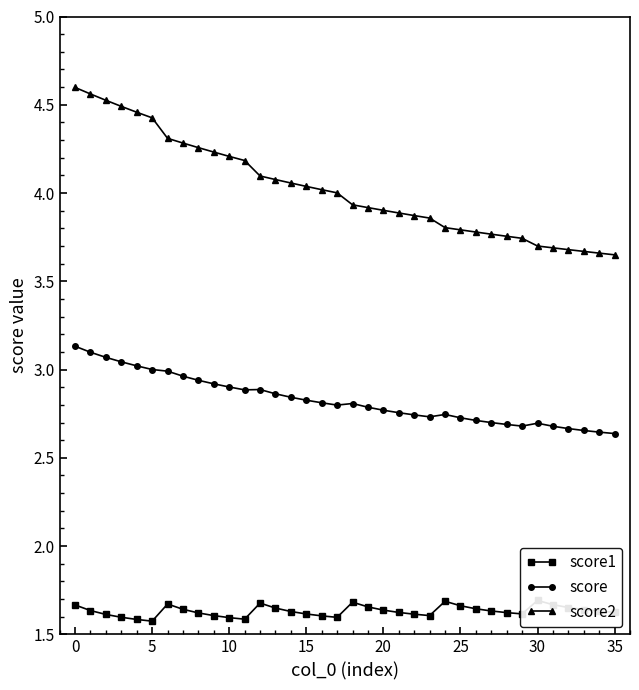

Which series has the largest total across all categories?

score2